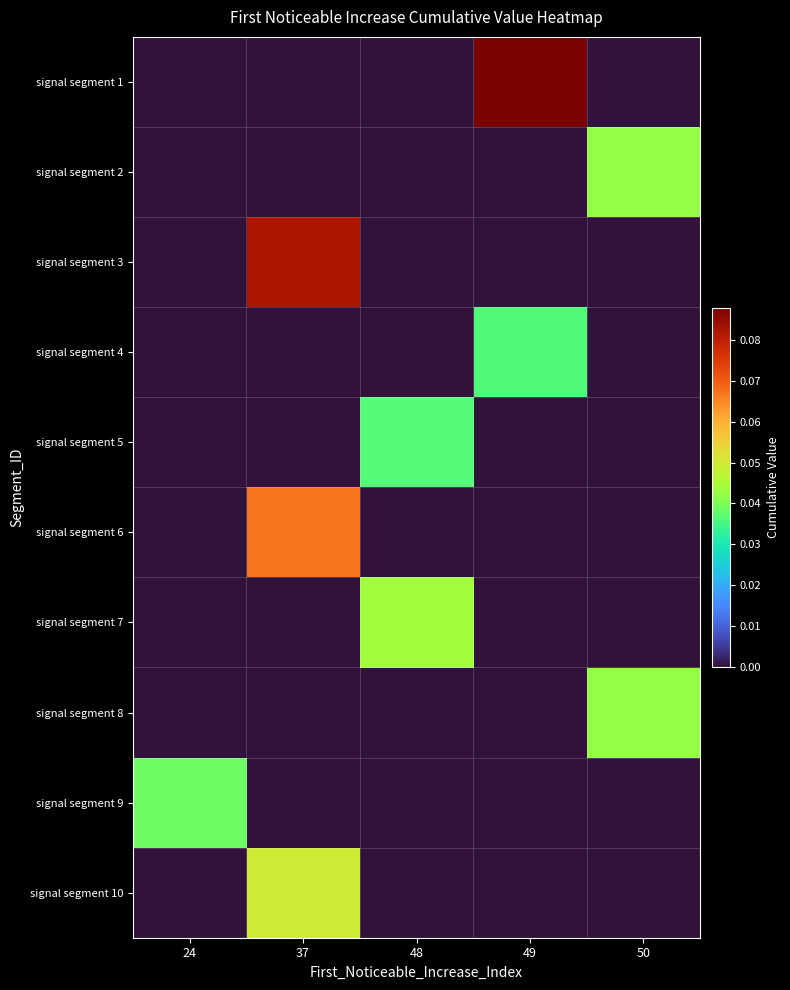

Which series has the widest spread of values?

signal segment 1